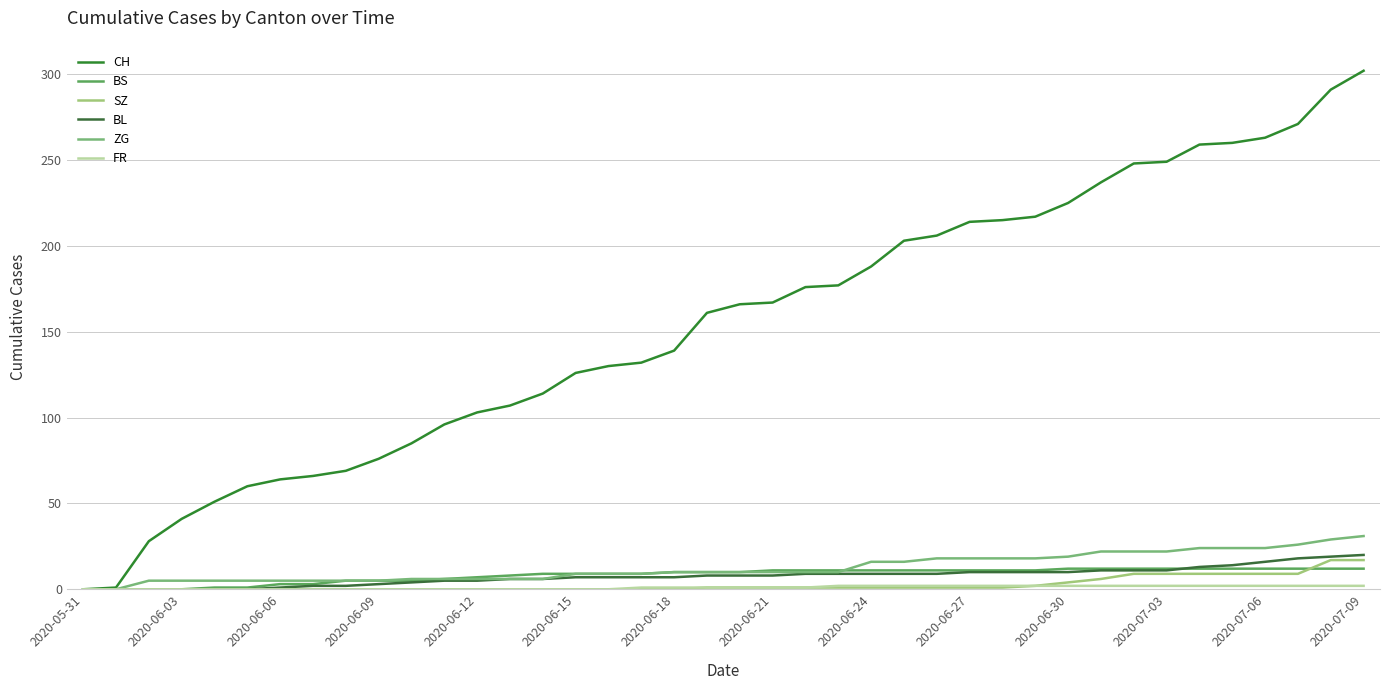

Which category has the lowest value in the CH series?

2020-05-31